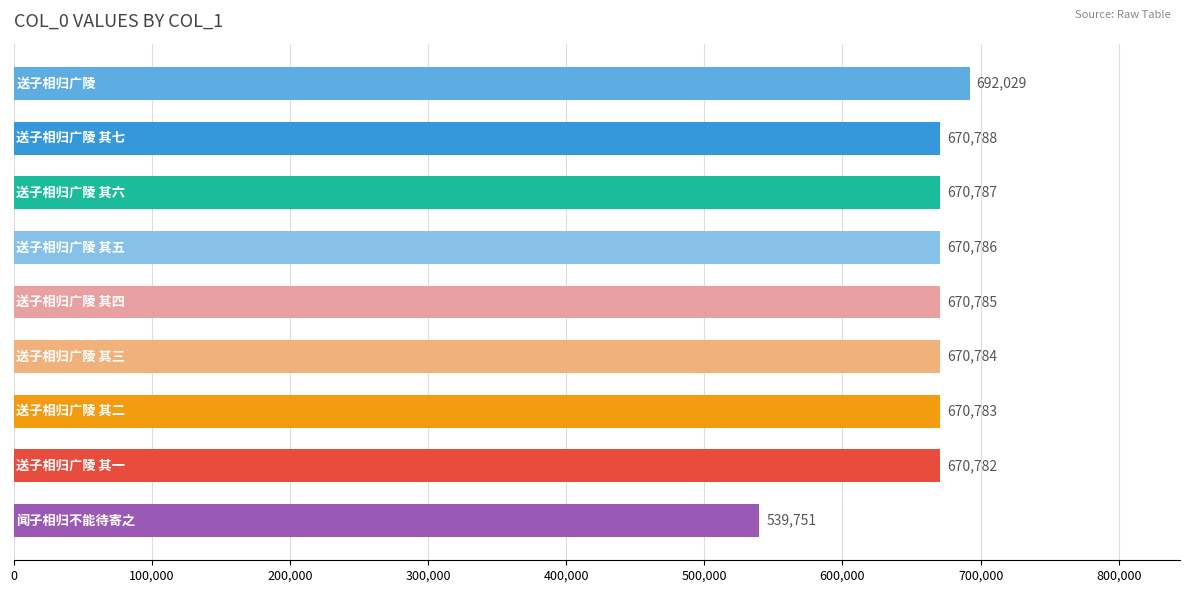

What is the value of the 2nd bar from the top?

670788